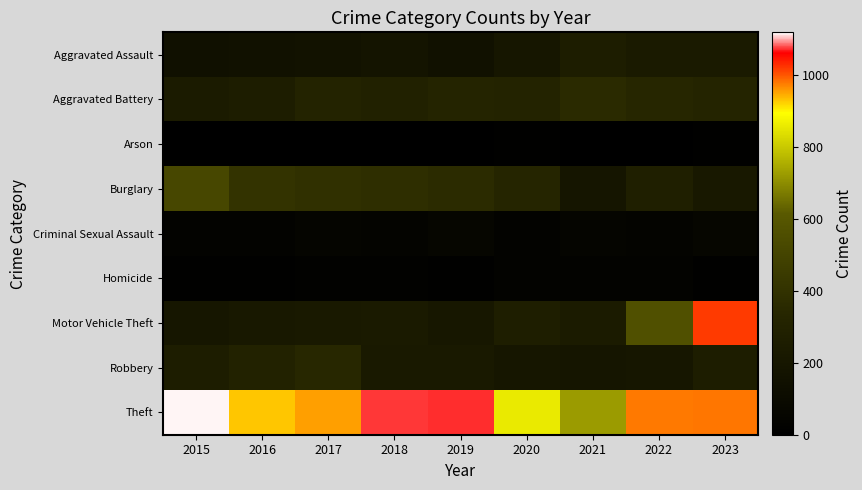

Rank the series at 2020 from highest to lowest value.

Theft, Burglary, Aggravated Battery, Motor Vehicle Theft, Aggravated Assault, Robbery, Criminal Sexual Assault, Homicide, Arson